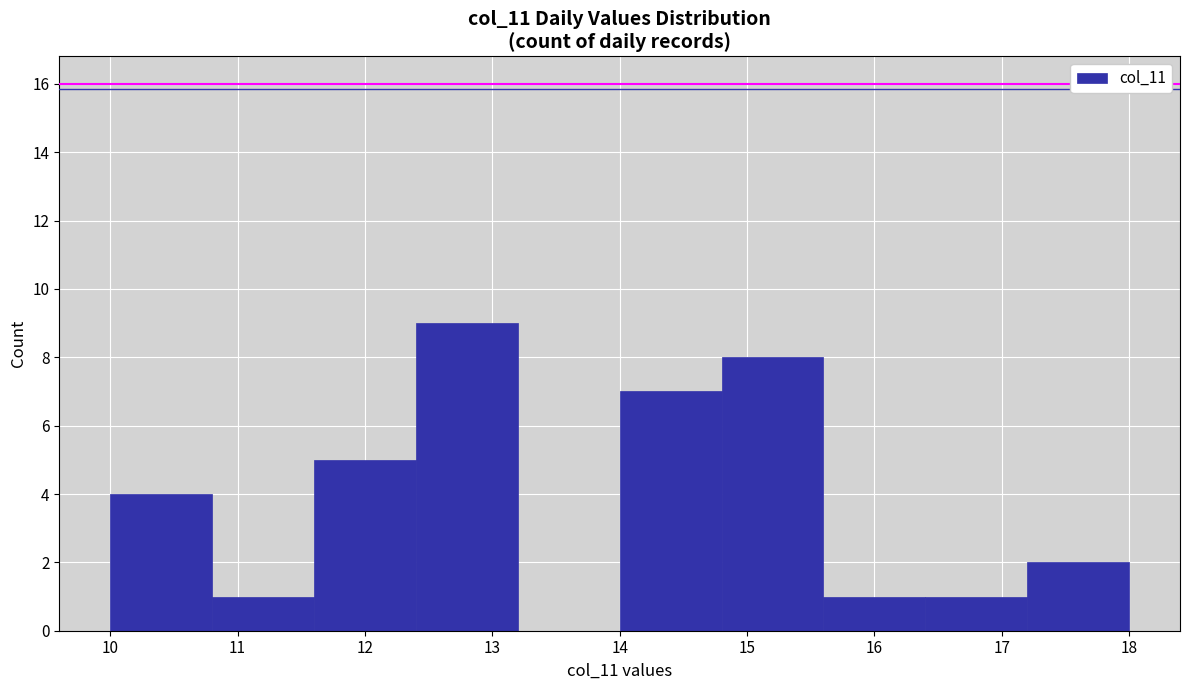

Over which range of the x-axis is the bar tallest?

12.4 to 13.2